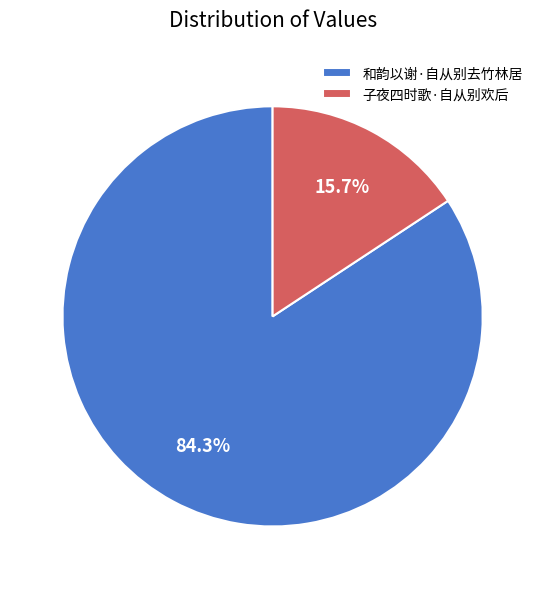

What is the total percentage of 子夜四时歌·自从别欢后 and 和韵以谢·自从别去竹林居?

100.0%